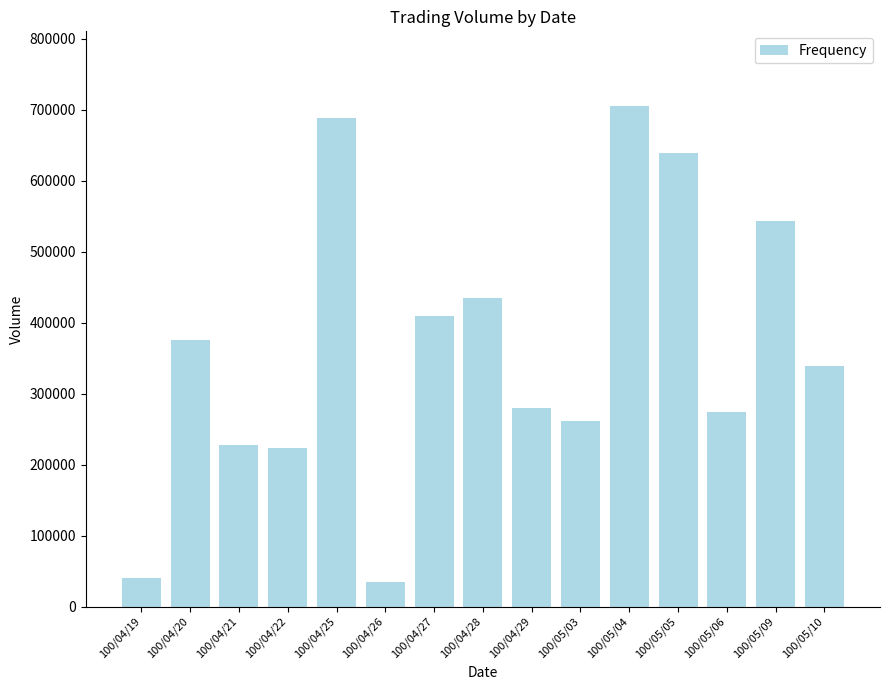

What position from the left is 100/05/04?

11